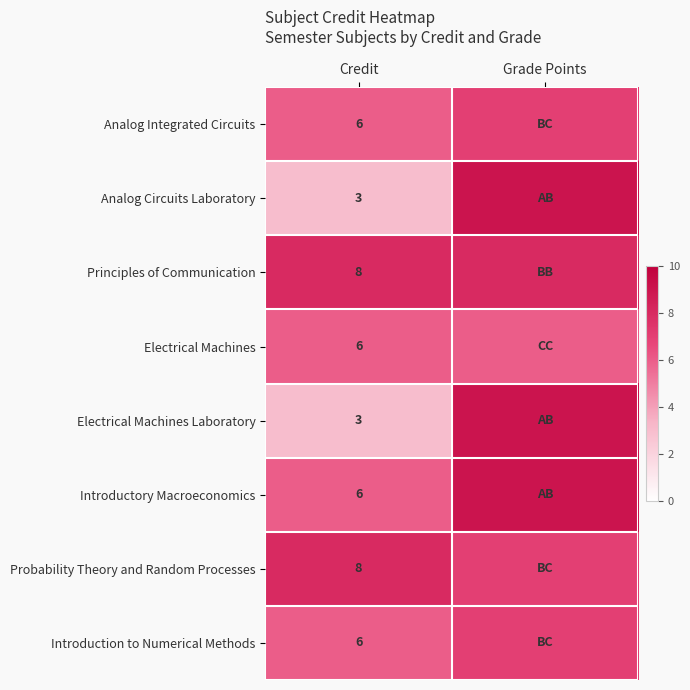

What is the total value across all series at Credit?

46